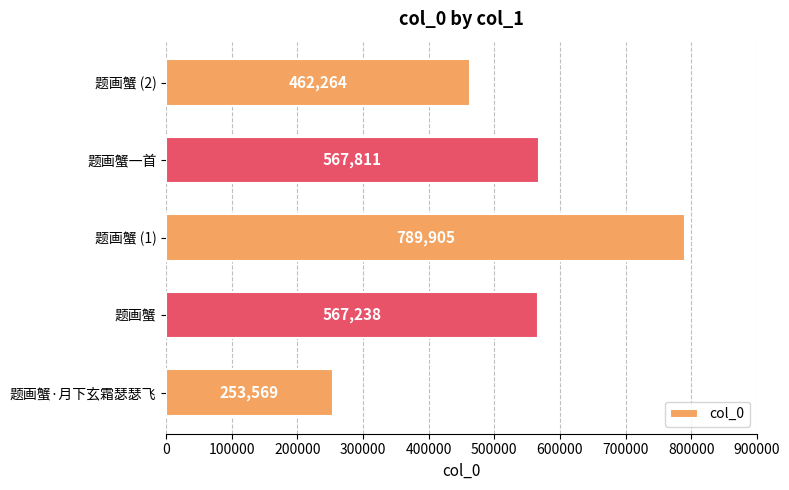

What is the difference between the maximum and minimum values?

536336